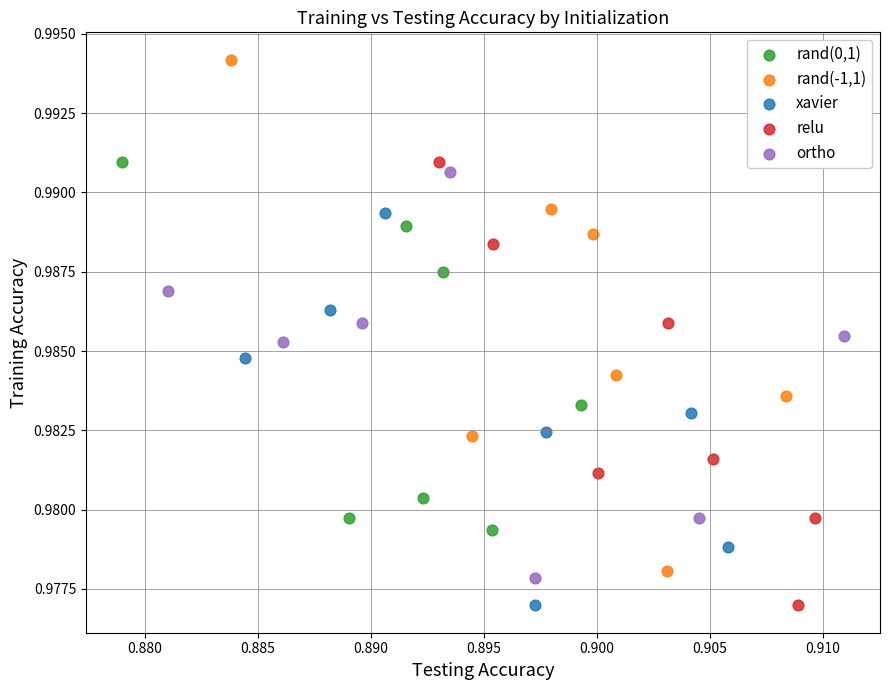

Which series has the largest Y range (max minus min)?

rand(-1,1)